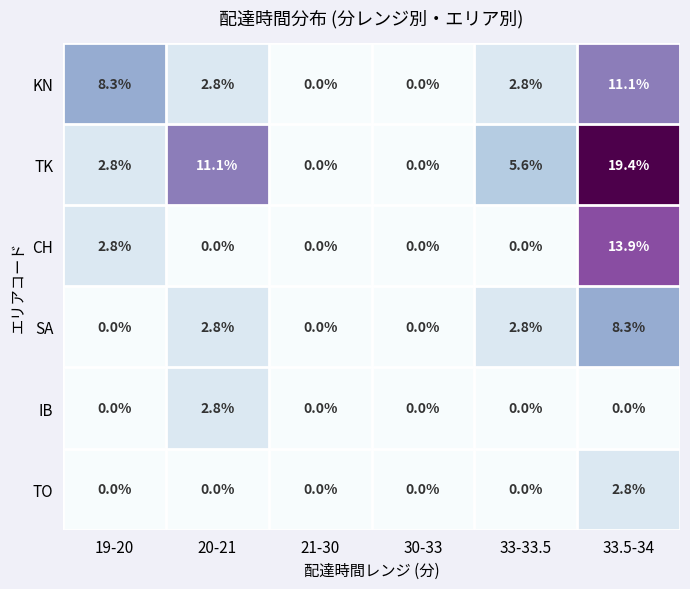

What is the sum of all KN values?

25.0